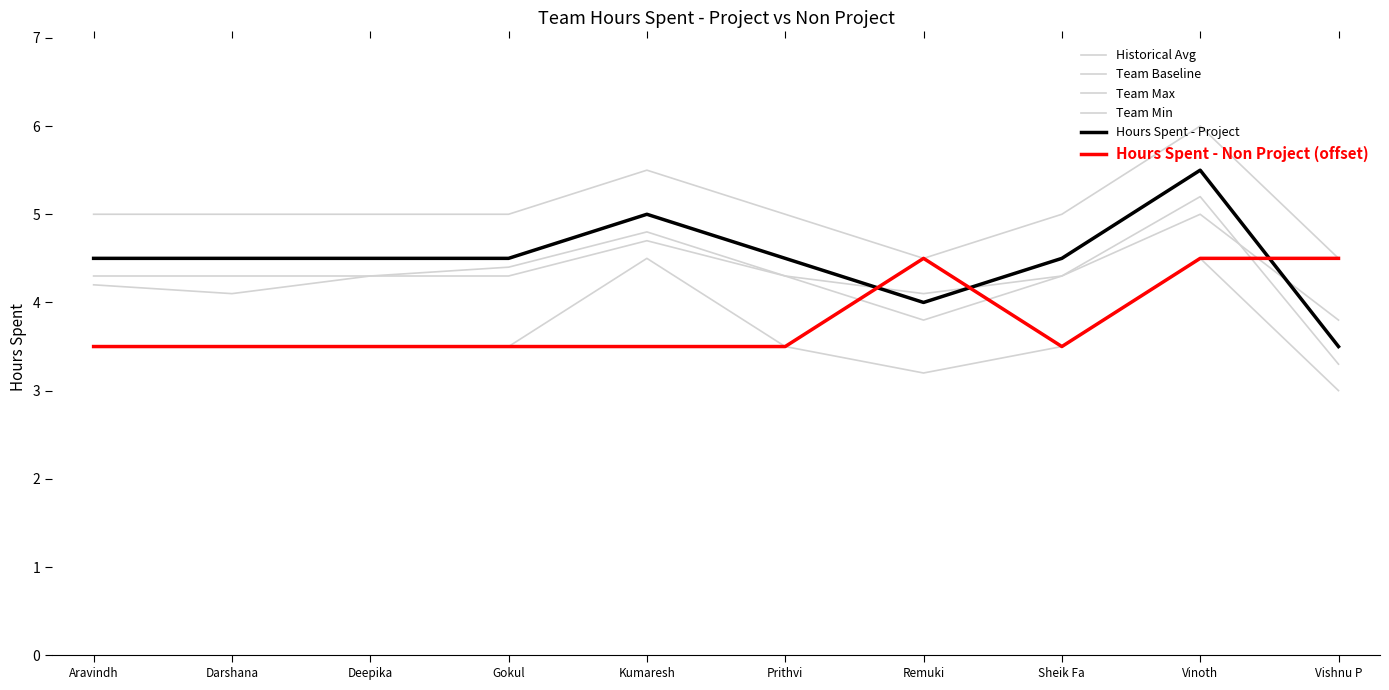

What is the difference between the maximum and minimum values in the Team Max series?

1.5